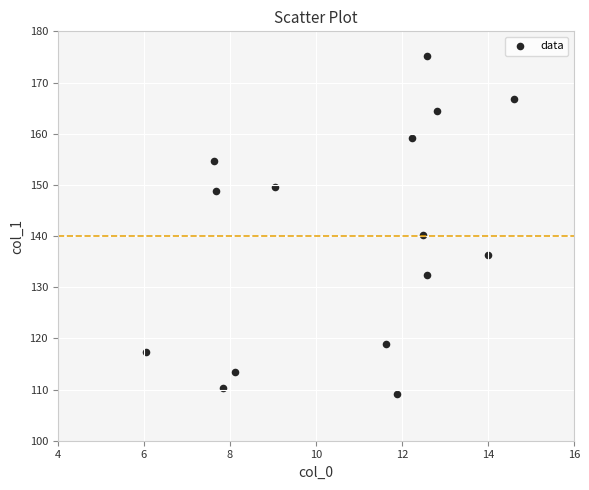

What is the range of Y values (max minus min)?

66.1